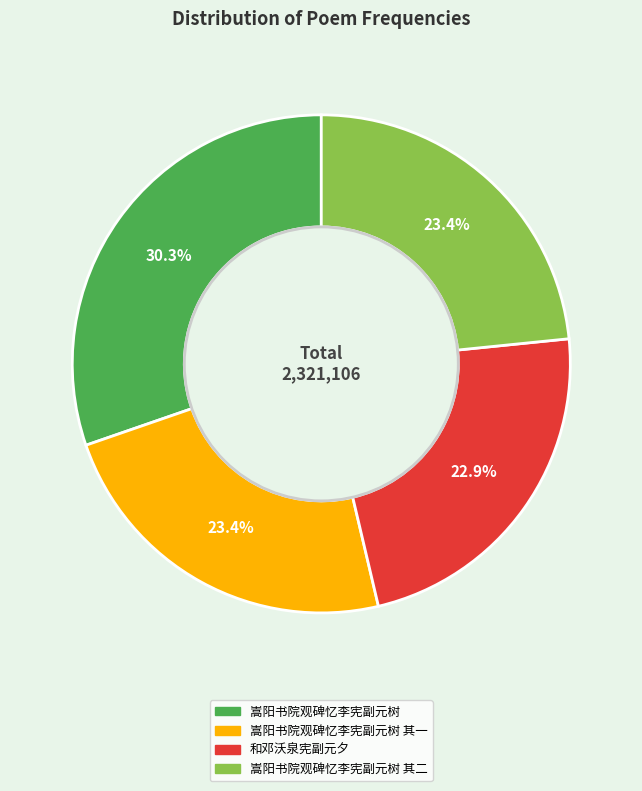

Does any single category account for the majority?

No